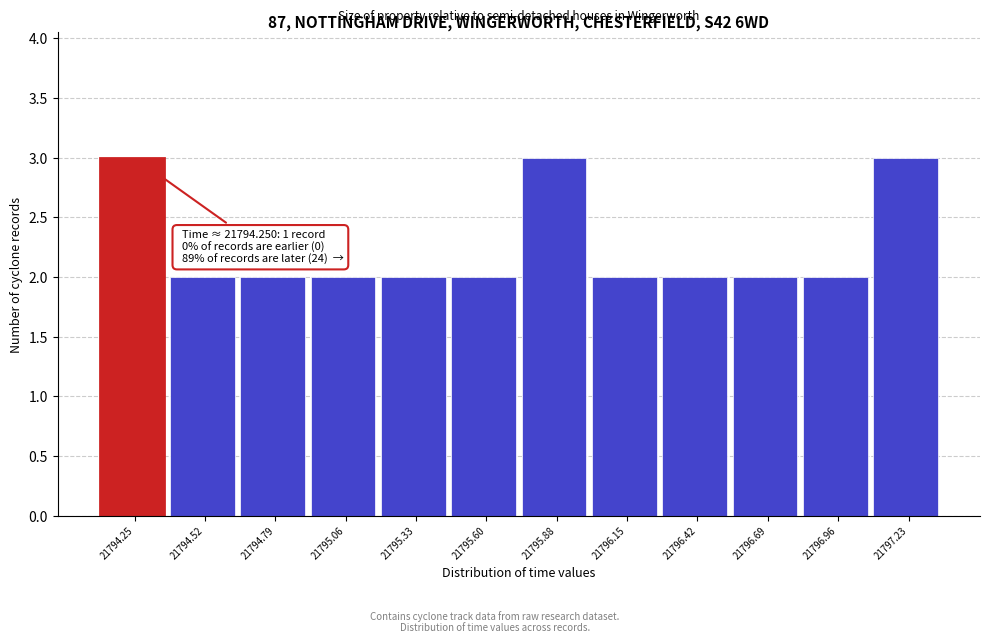

Reading left to right, transcribe all the data shown in this chart.

21794.25=3	21794.52=2	21794.79=2	21795.06=2	21795.33=2	21795.60=2	21795.88=3	21796.15=2	21796.42=2	21796.69=2	21796.96=2	21797.23=3